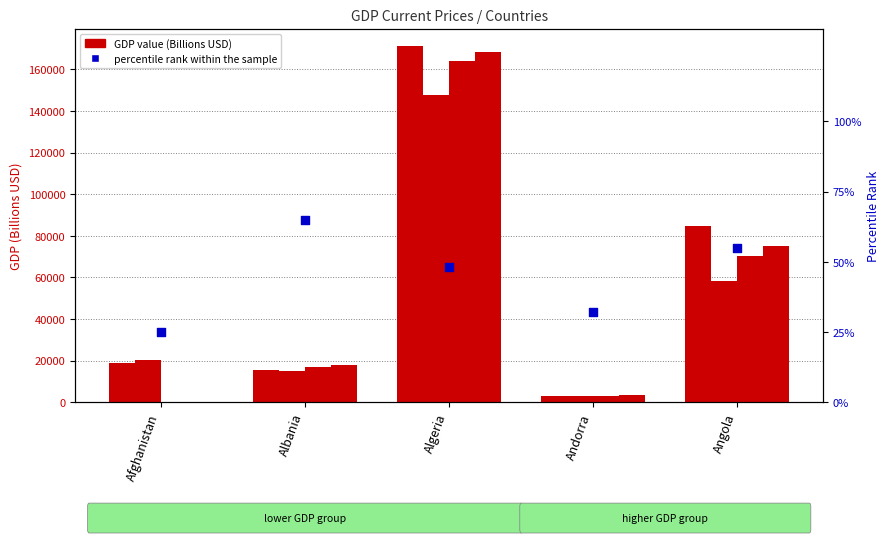

What is the change in value from Algeria to Andorra?

-16